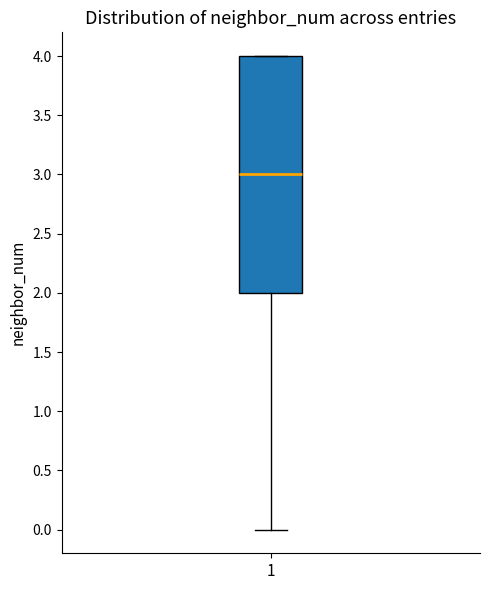

Read this box plot against the y-axis: the position of the median line, the range covered by the box, and the ends of both whiskers. The values are not printed on the chart, so give them approximately, as read against the axis.

median 3, box 2 to 4, whiskers 0 to 4